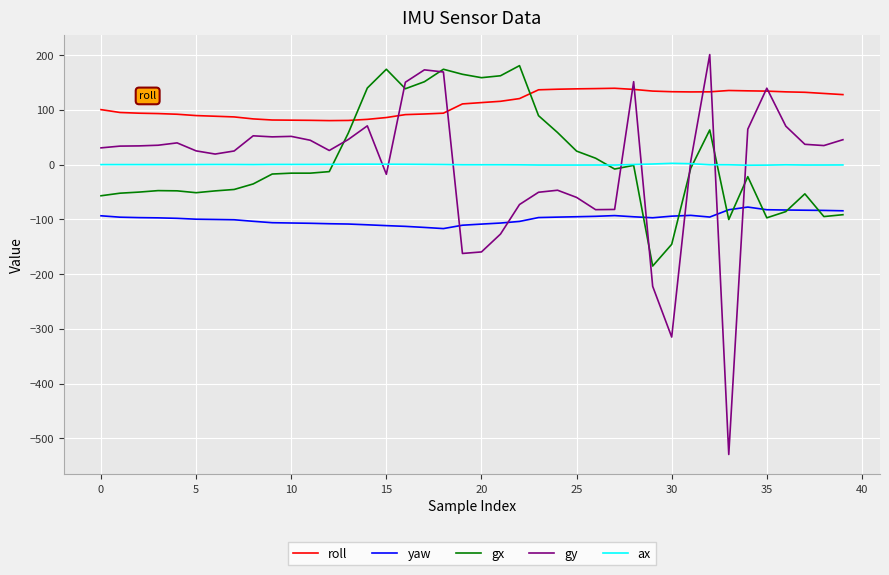

What is the lowest value of the gx series?

-185.3